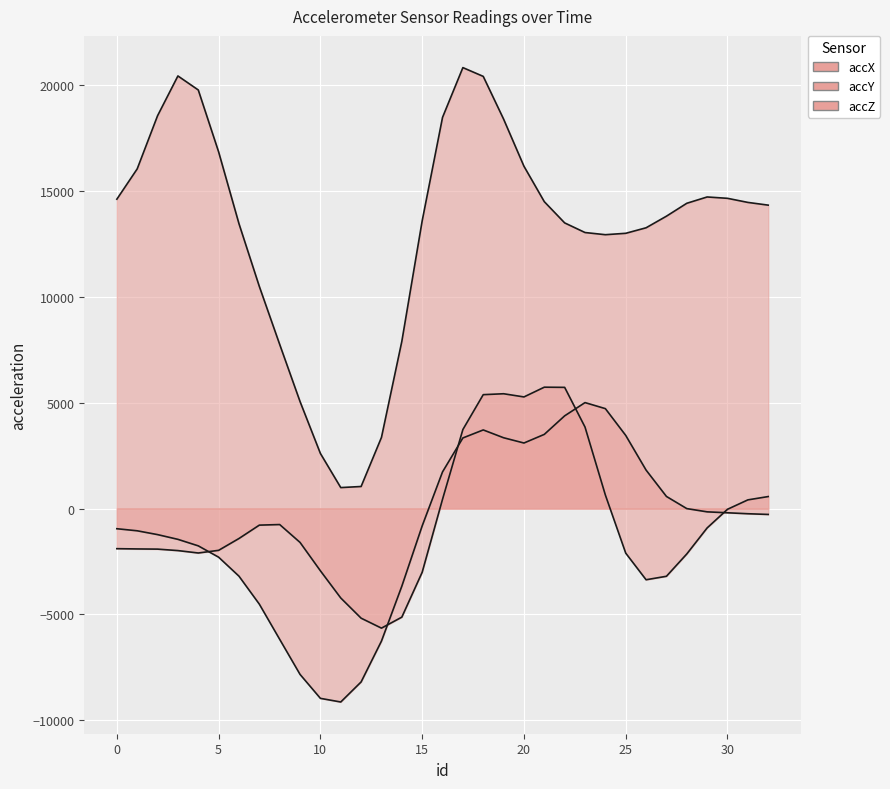

Is it true that accZ equals 19097 at 1?

False